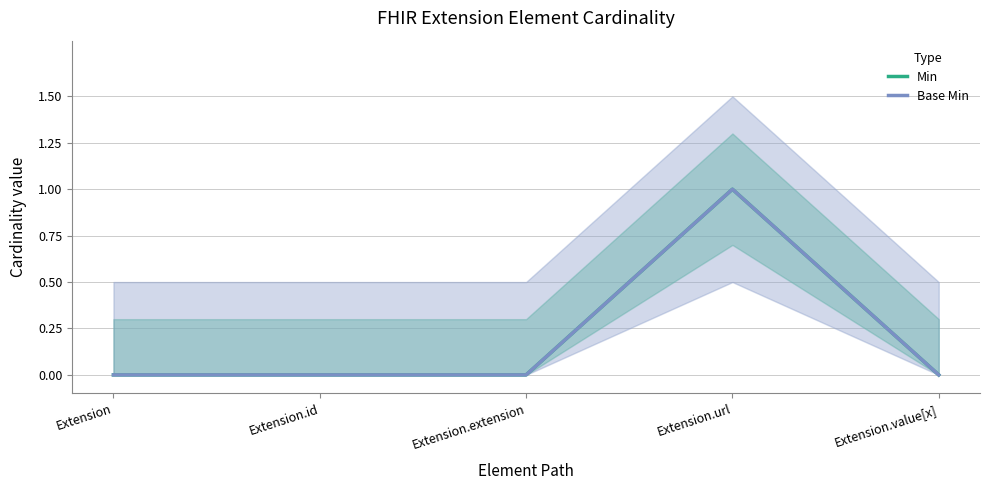

In Min, how many points are higher than both neighbors (excluding endpoints)?

1